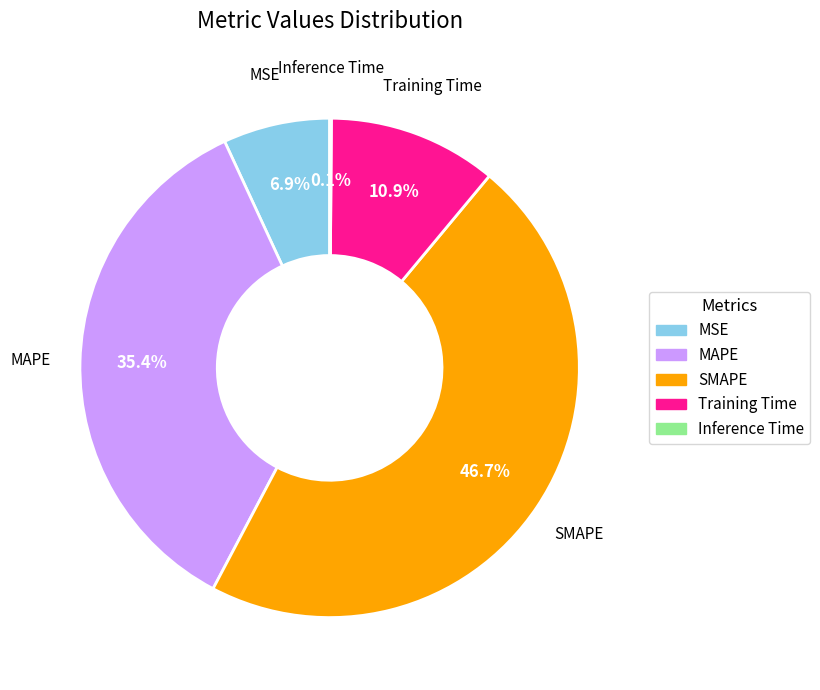

Which slice is the largest?

SMAPE